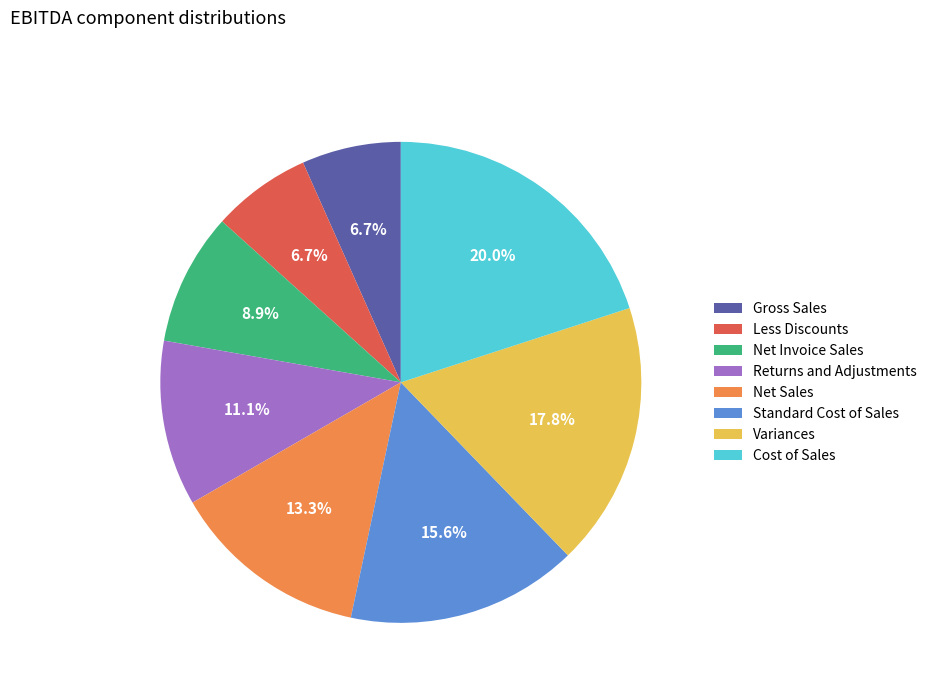

To the nearest percent, what is the average slice percentage?

12%